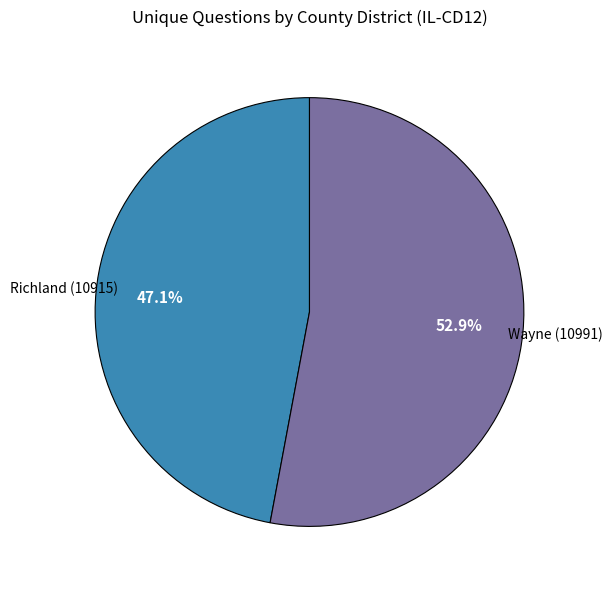

Is it true that Richland (10915) is 47% of the pie?

True